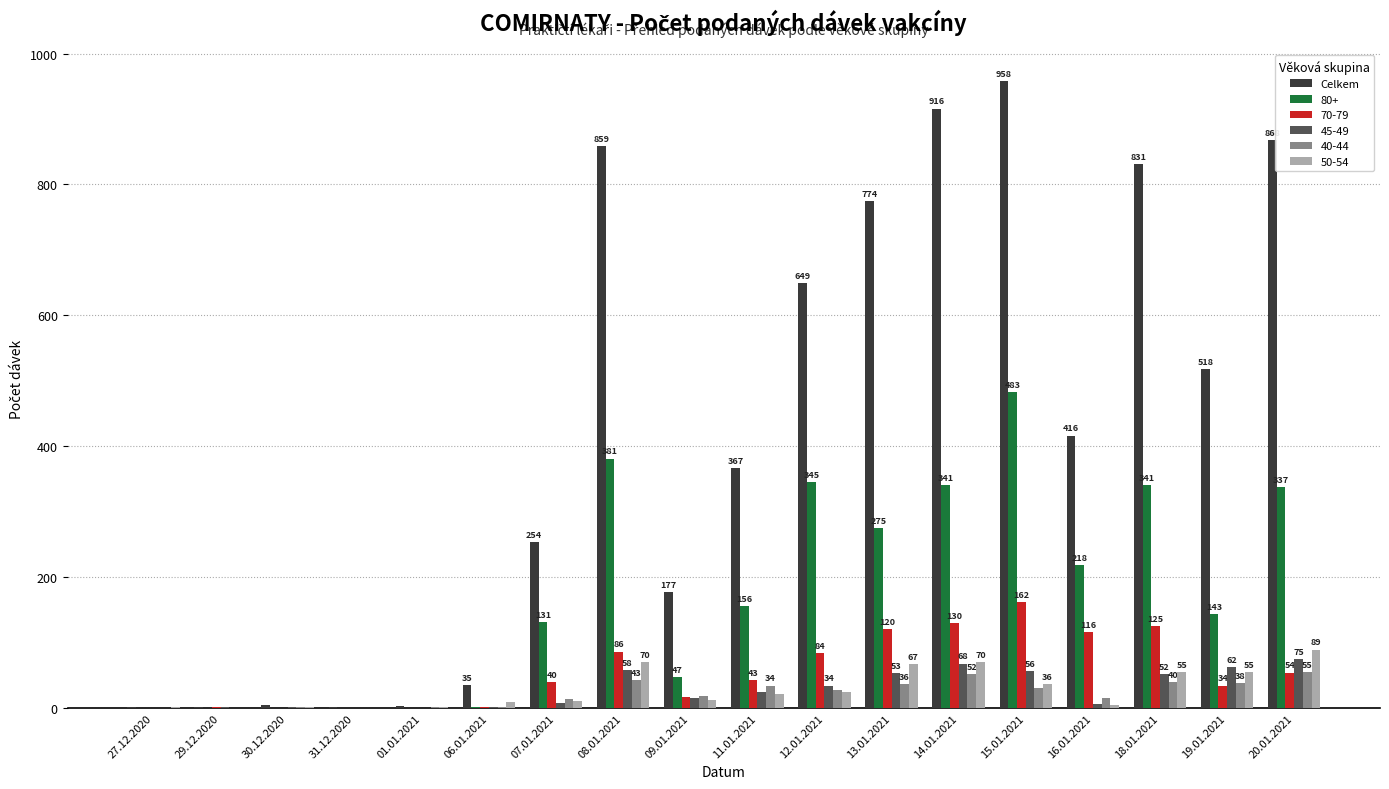

The value of 45-49 at 01.01.2021 is 0. True or false?

True